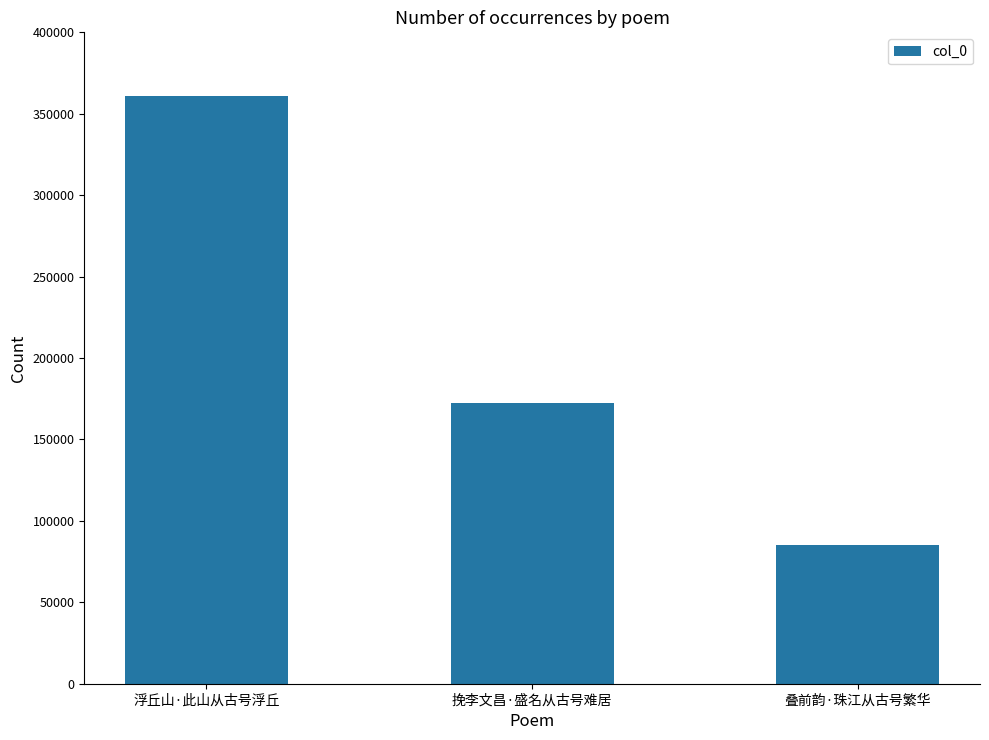

Does the chart contain any negative values?

No